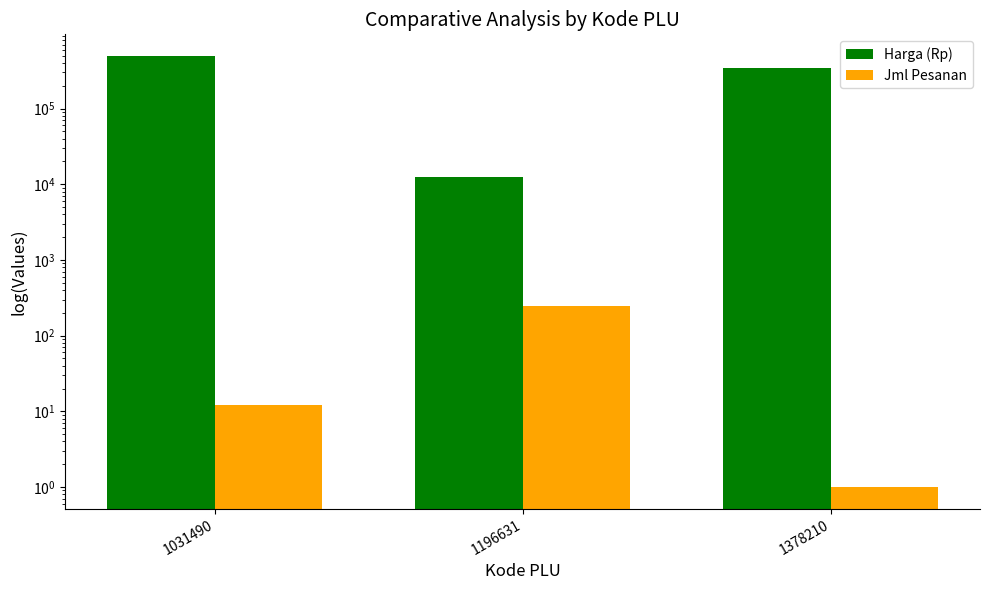

At which category does the chart reach its peak across all series?

1031490